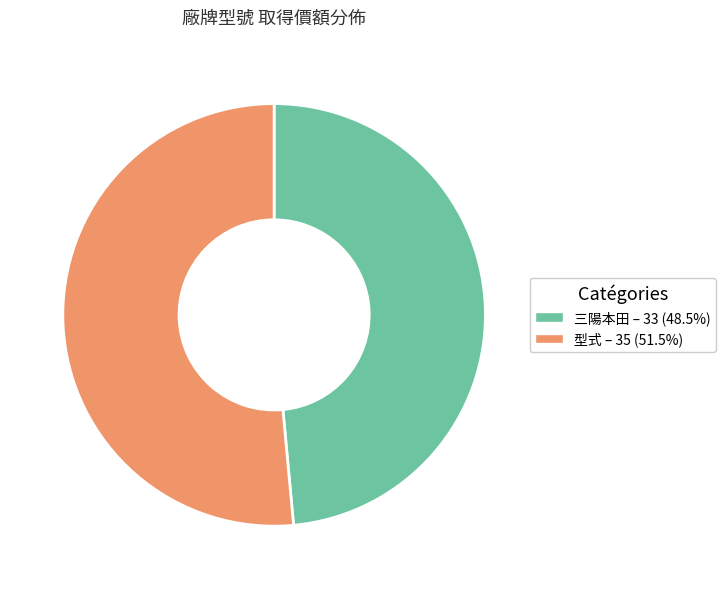

Does 型式 – 35 (51.5%) represent more than half of the total?

Yes